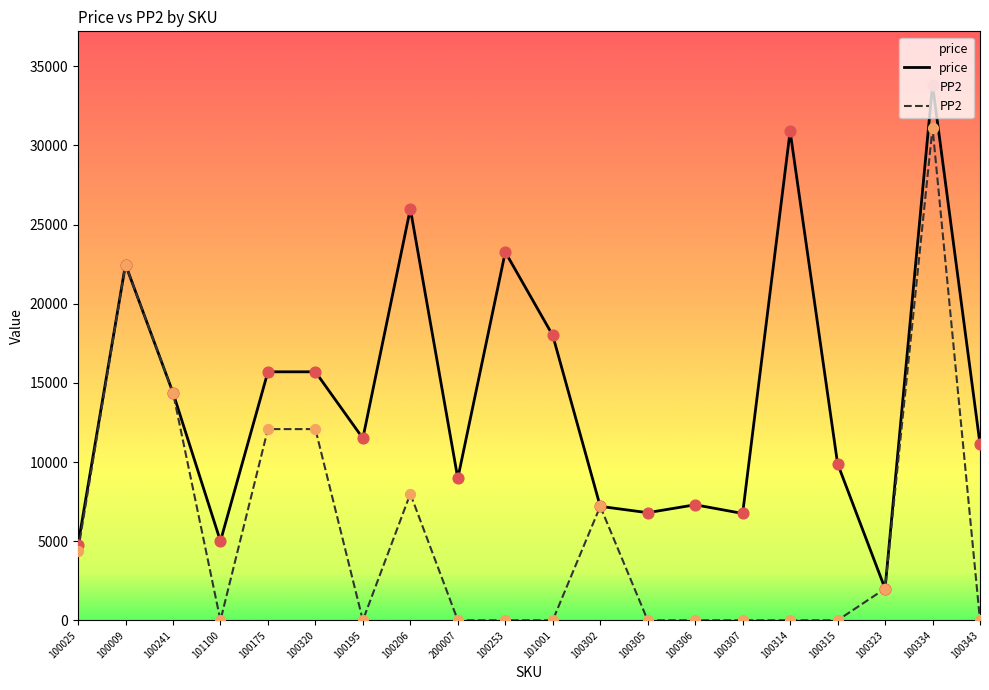

What are all the series names shown in the legend?

price, PP2